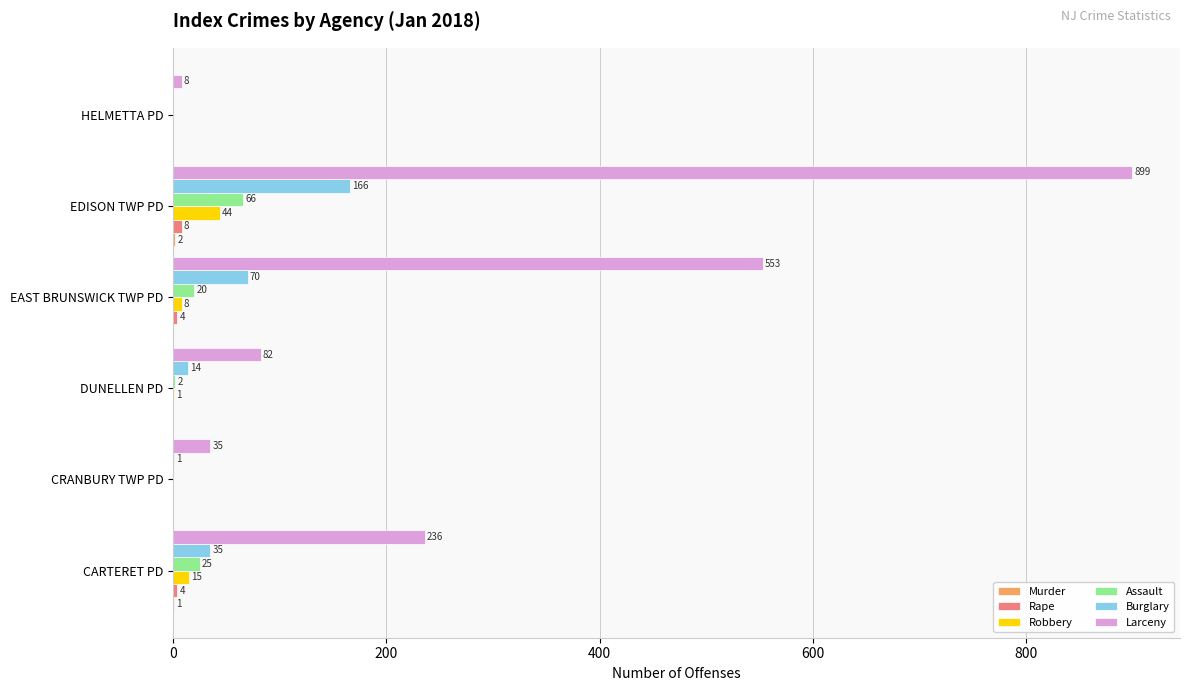

Which series has the largest total across all categories?

Larceny